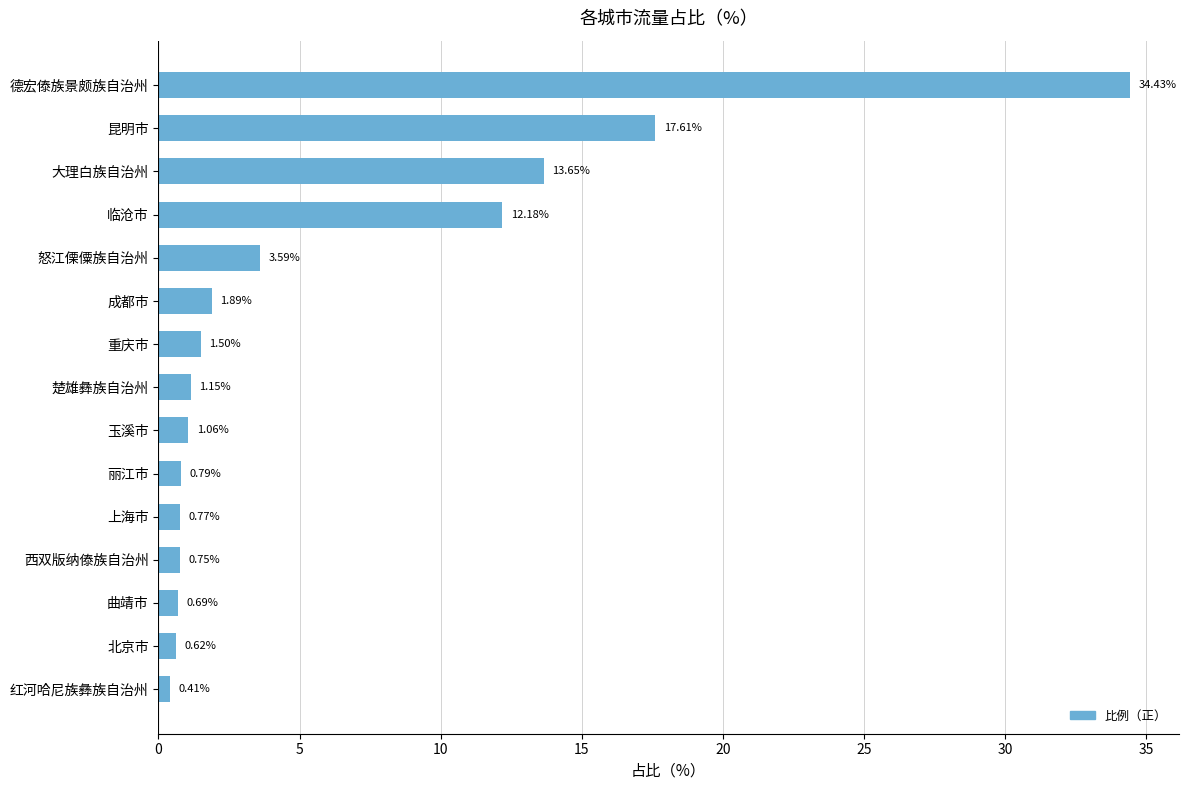

Where is the data nearest to the value 17?

昆明市